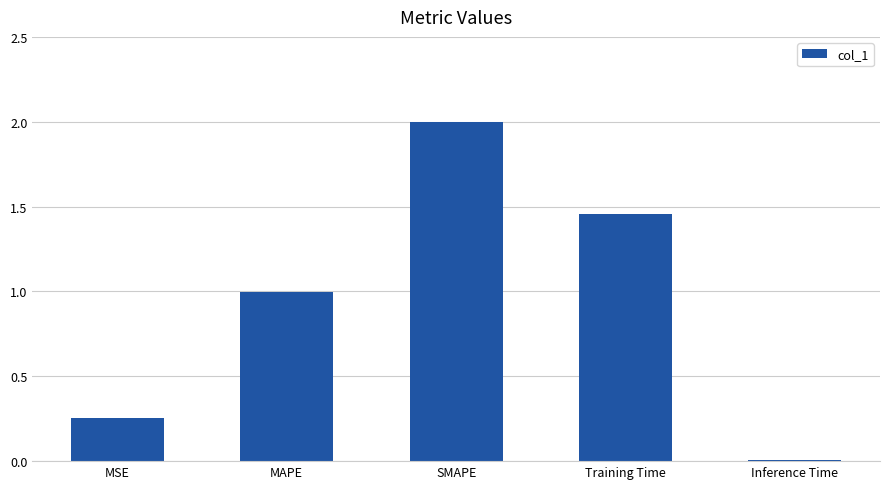

What is the change in value from MSE to Inference Time?

-0.2